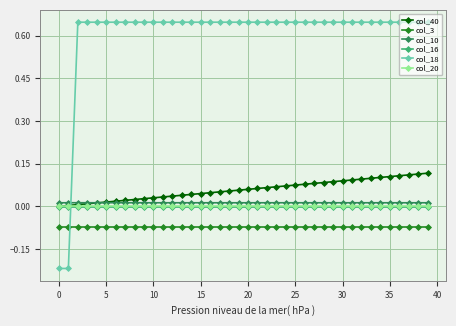

After their last crossing, which series has the higher values: col_18 or col_40?

col_18